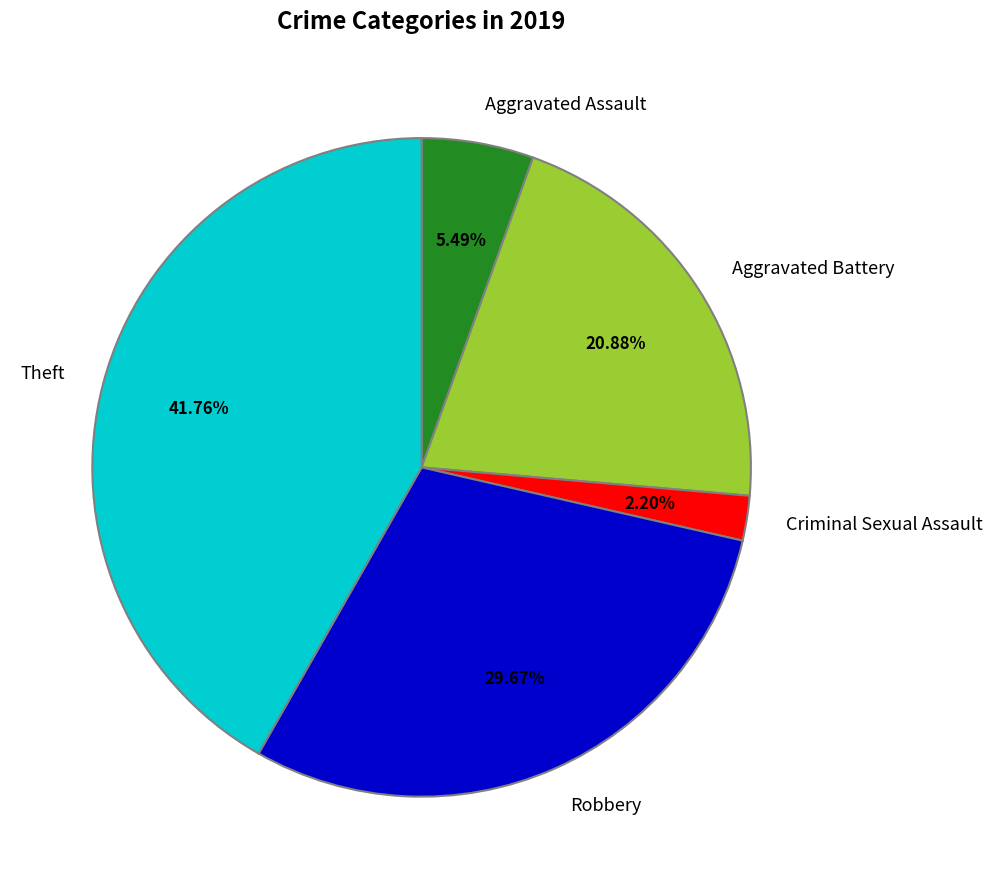

Approximately how many times larger is the value at Criminal Sexual Assault compared to Aggravated Assault?

0.4